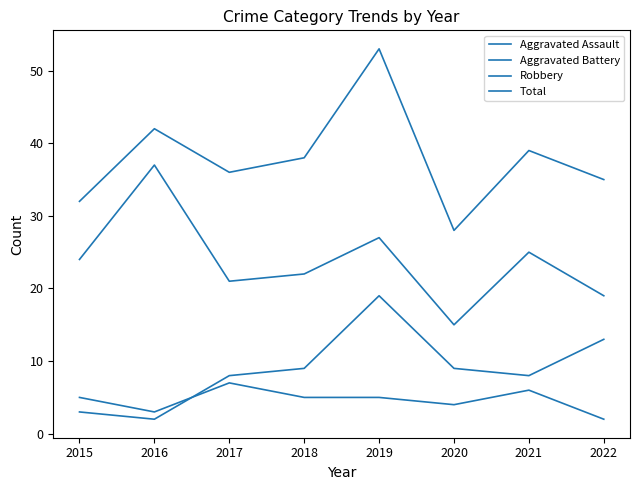

Does the chart display data point markers on the line(s)?

No